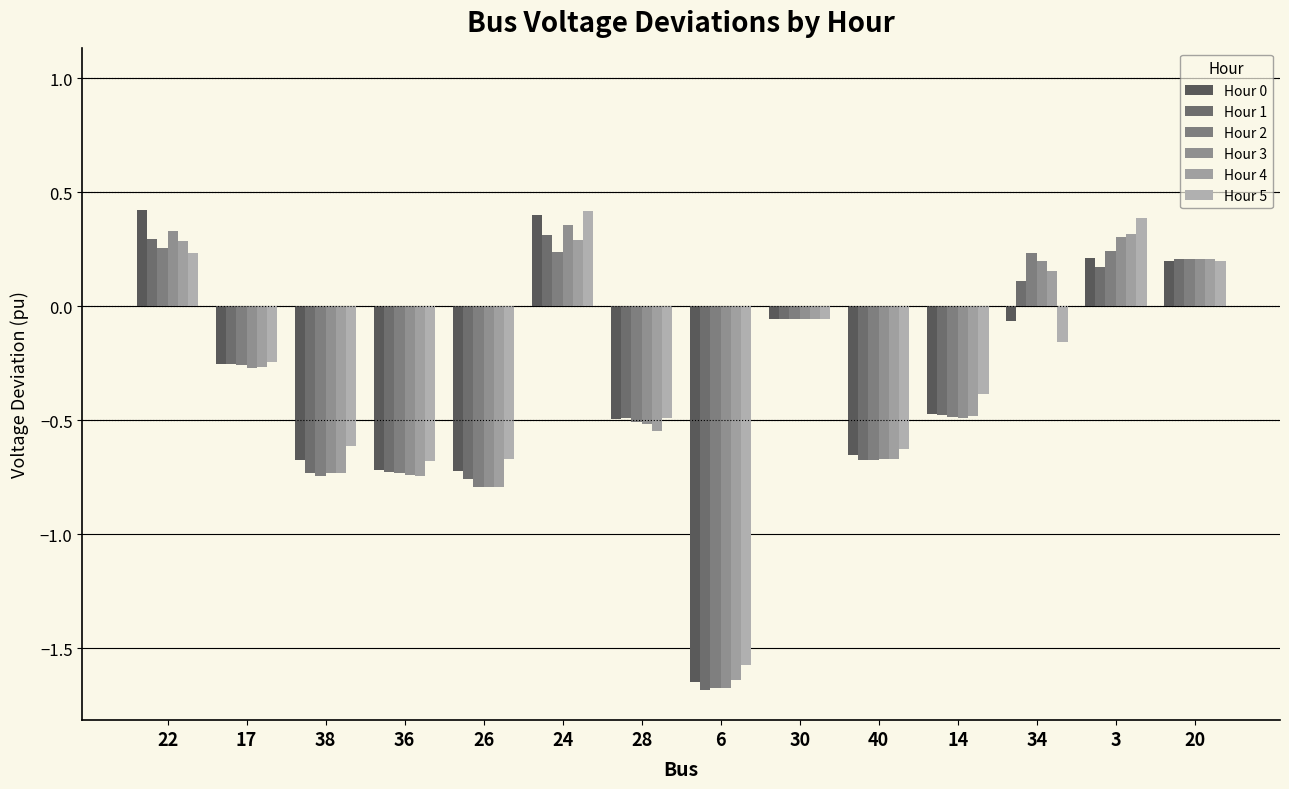

The value of Hour 1 at 36 is -0.7. True or false?

True